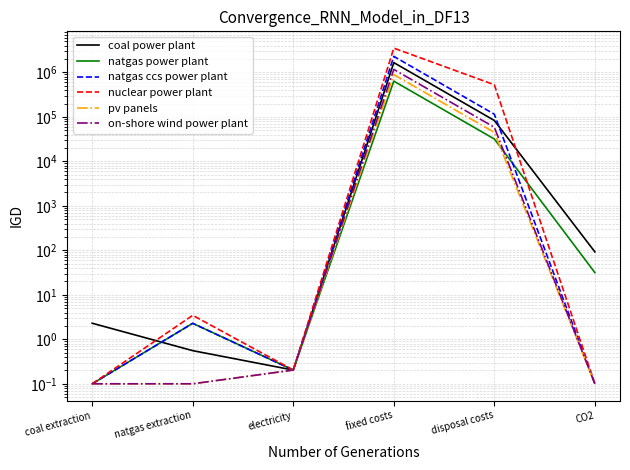

What is the maximum value shown in the chart?

3519401.1